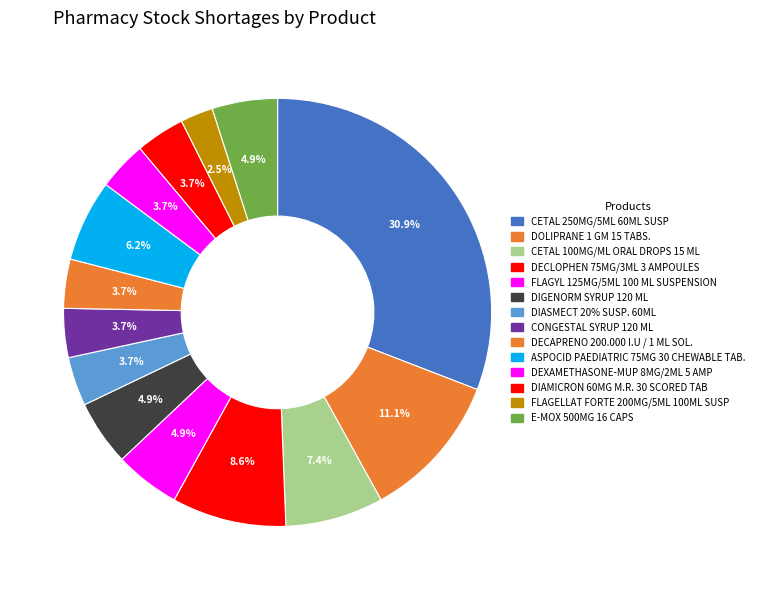

To the nearest percent, what percentage of the pie is CETAL 100MG/ML ORAL DROPS 15 ML?

7%